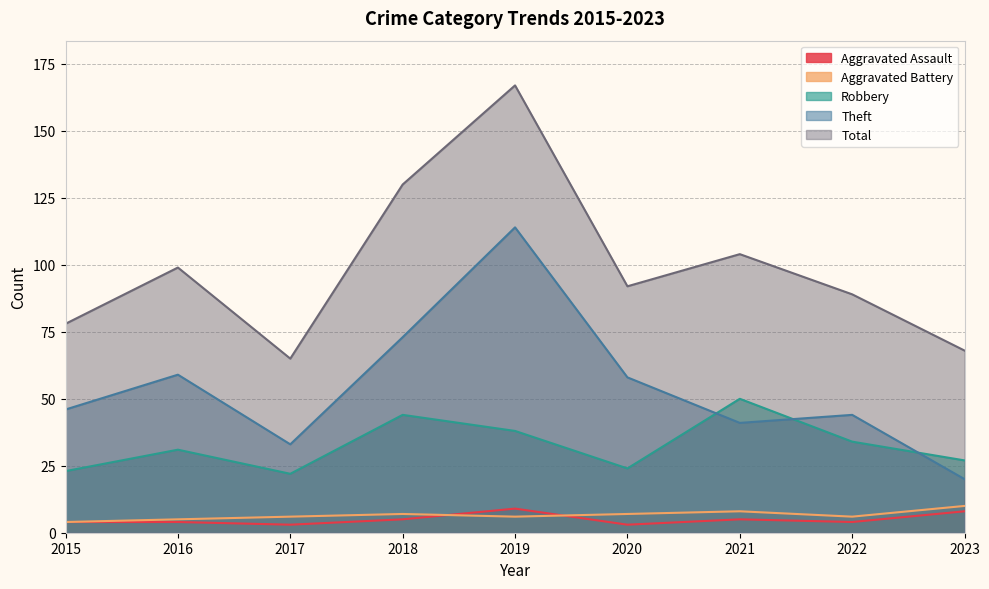

At which category is the sum across all series the highest?

2019